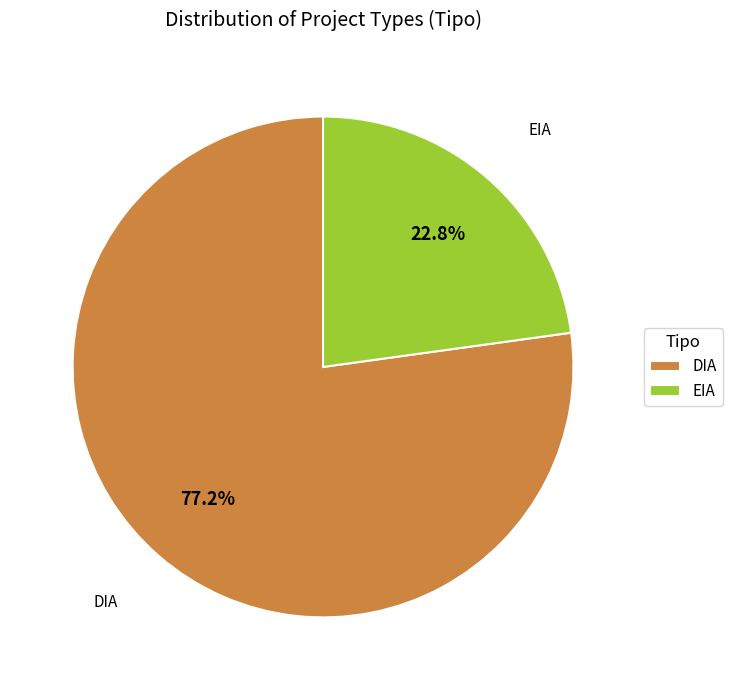

Rank the categories by value from highest to lowest.

DIA, EIA